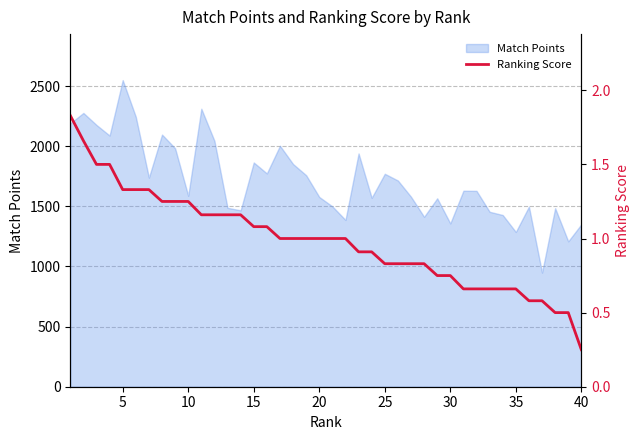

What is the maximum value for Match Points?

2550